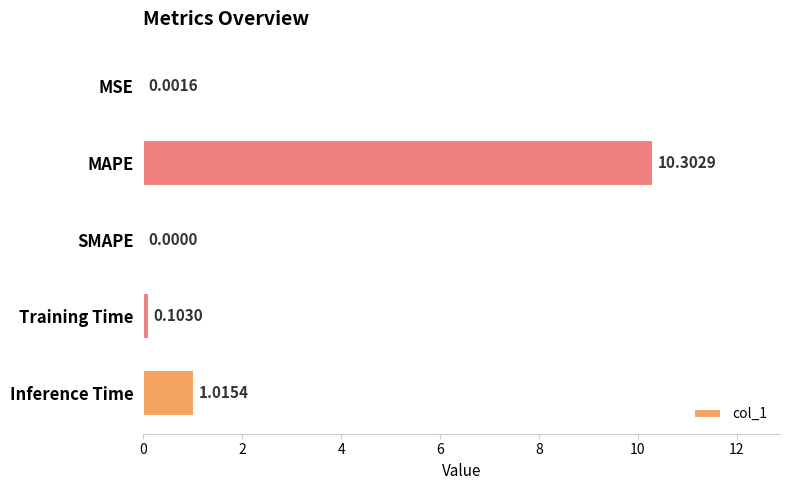

Where is the data nearest to the value 5?

Inference Time